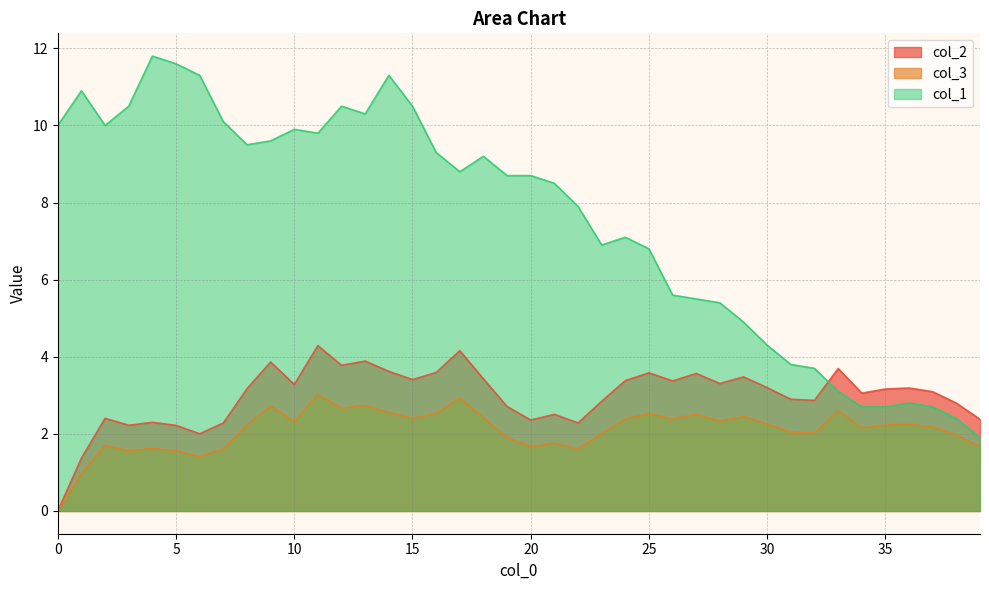

What is the average value of the col_1 series?

7.5